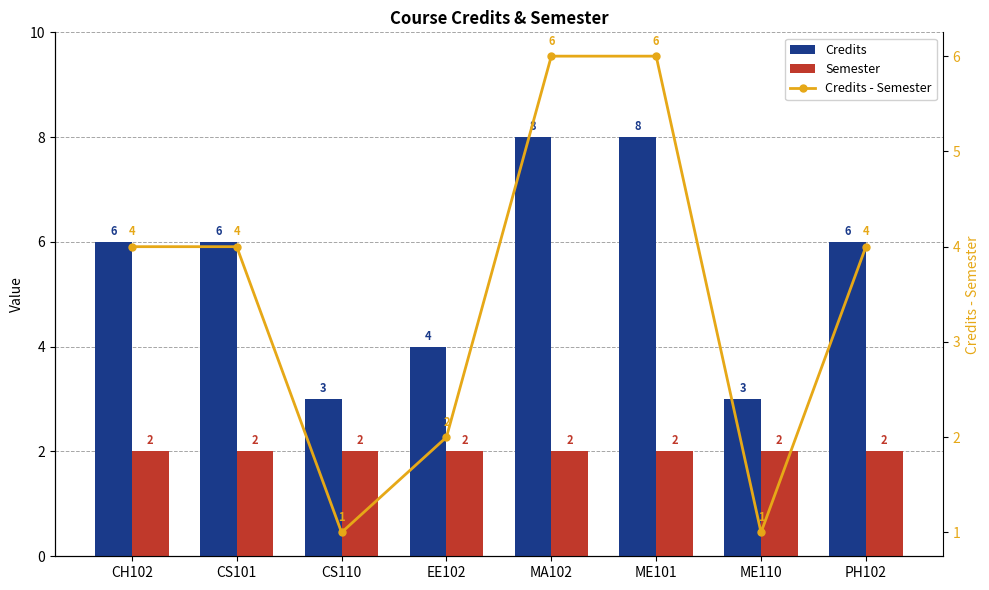

Reading left to right, transcribe all the data shown in this chart.

Credits: 6	6	3	4	8	8	3	6
Semester: 2	2	2	2	2	2	2	2
Credits - Semester: 4	4	1	2	6	6	1	4